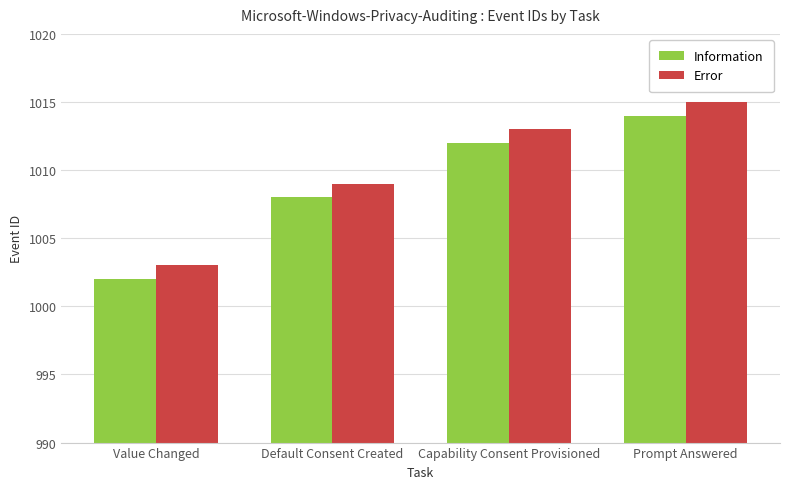

What is the spread (max minus min) of values at Default Consent Created?

1